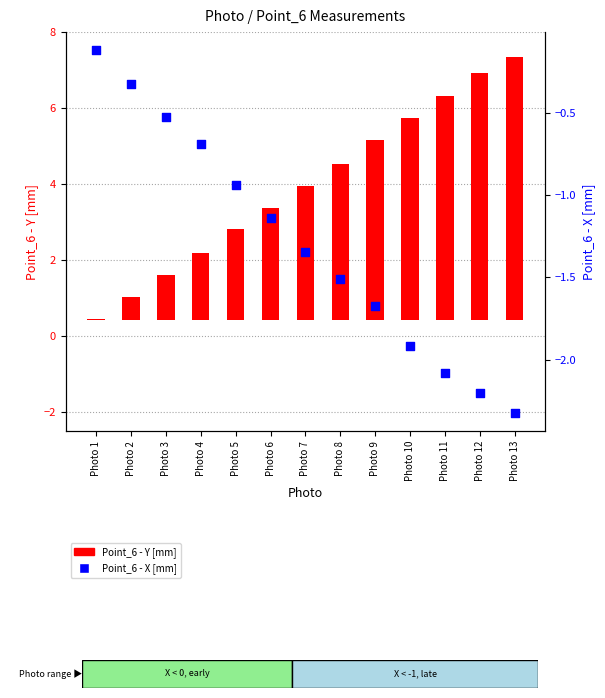

Which series has the largest total across all categories?

Point_6 - Y [mm]